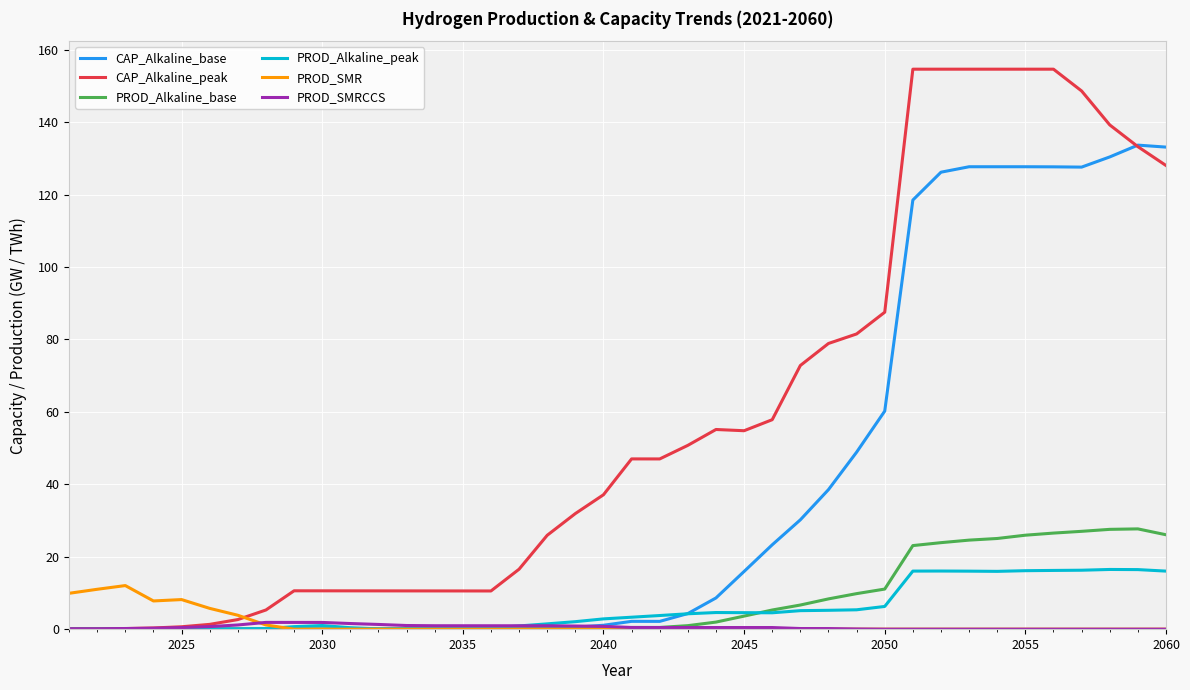

Which series has the largest range (max minus min)?

CAP_Alkaline_peak